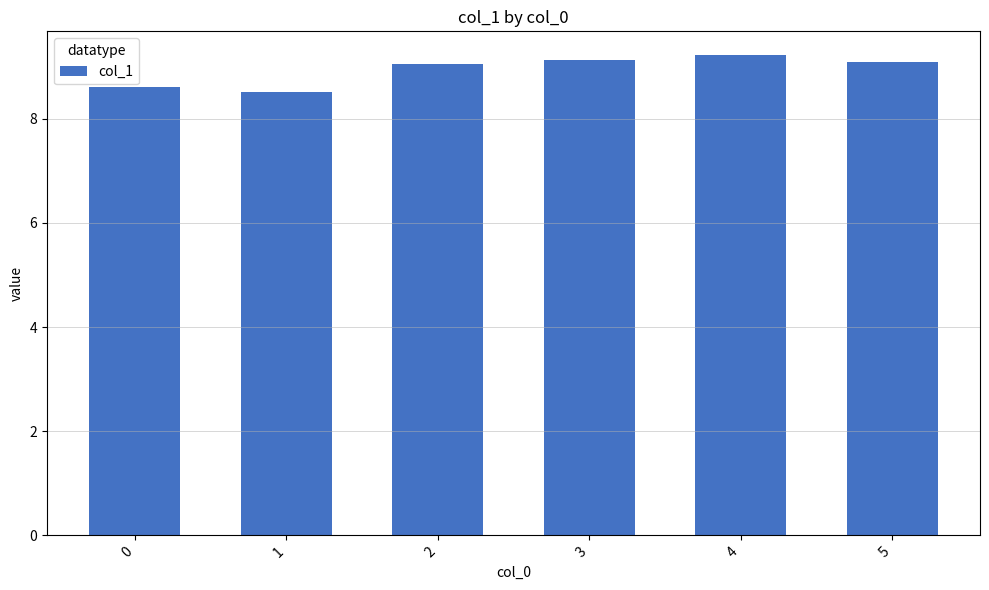

What is the sum of the values at 0 and 5?

17.7